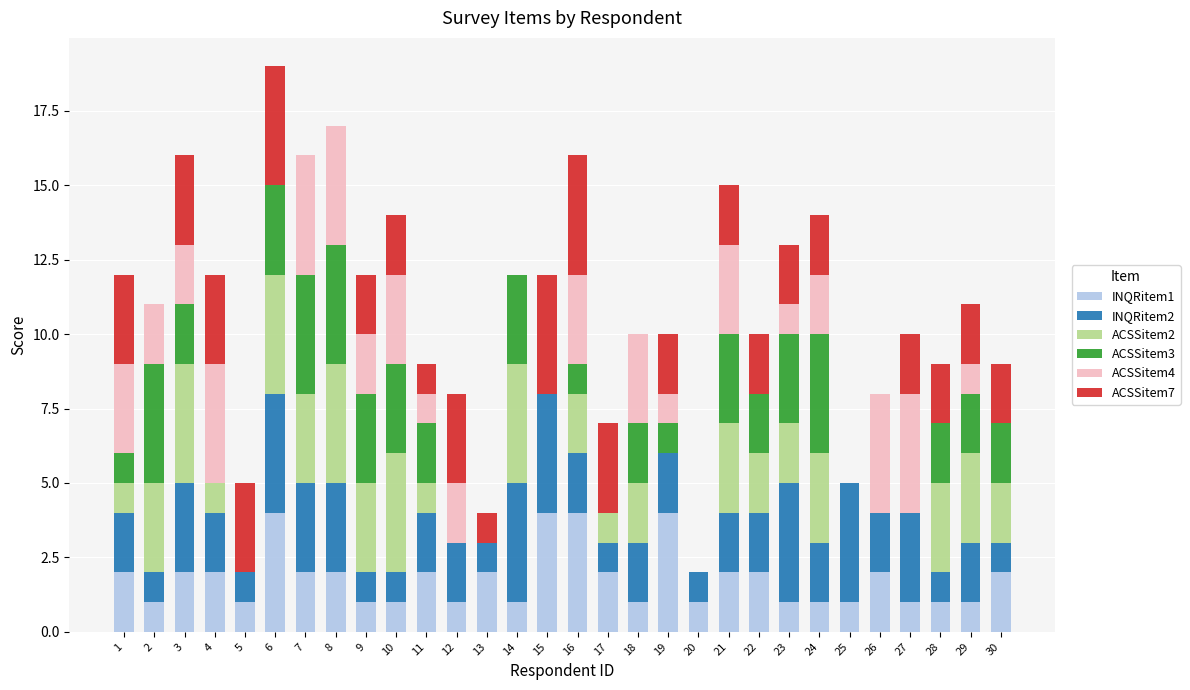

Which series changed the most between 12 and 26?

ACSSitem7